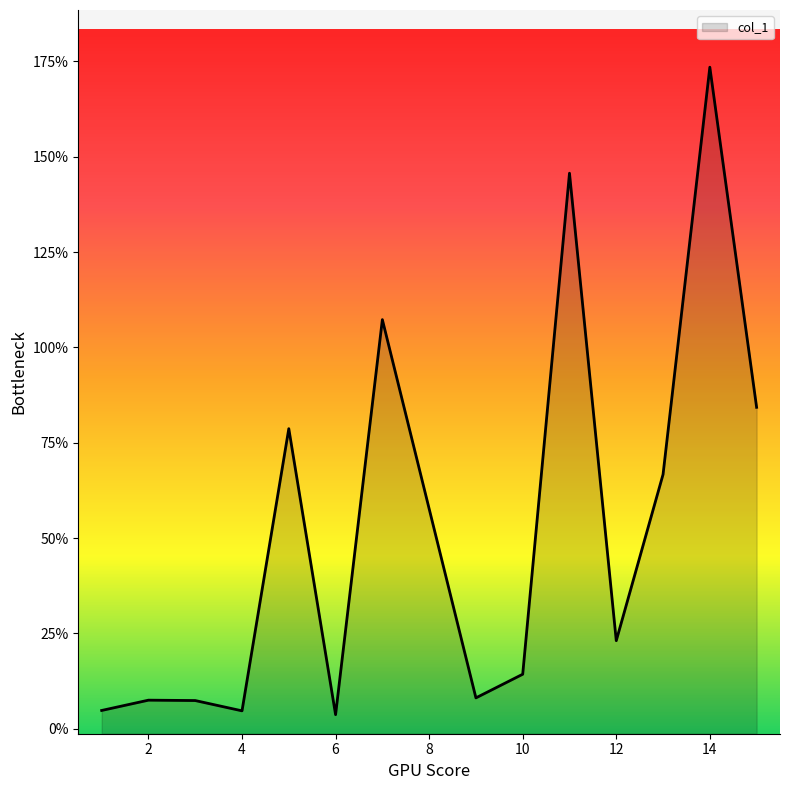

True or false: the data shows 134.3 at 5.

False